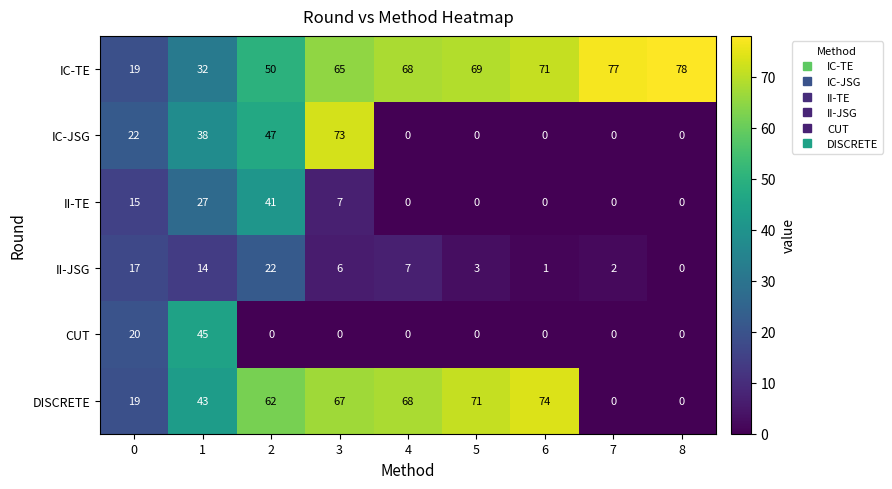

What is the spread (max minus min) of values at 5?

71